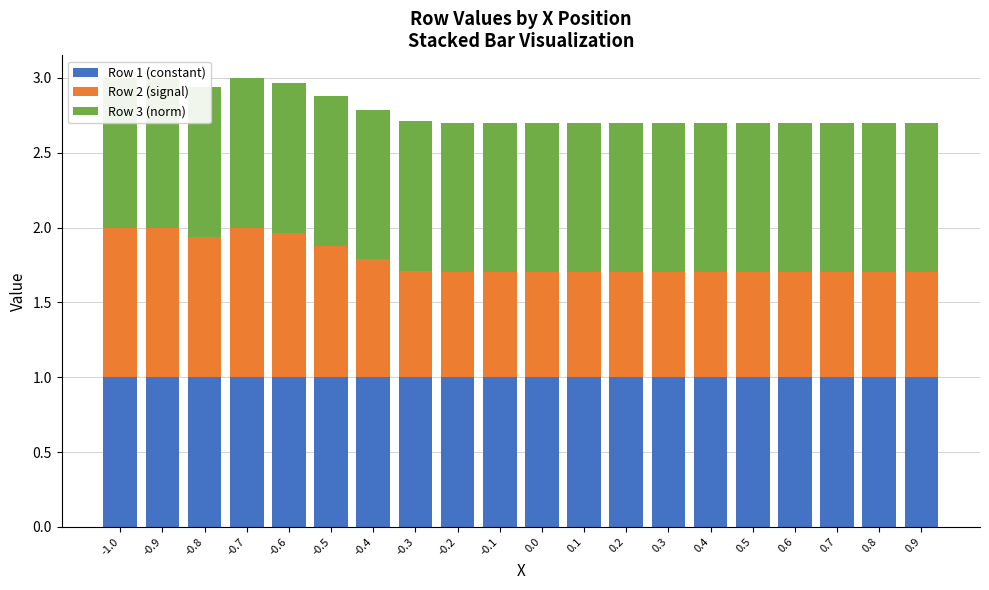

What are all the series names shown in the legend?

Row 1 (constant), Row 2 (signal), Row 3 (norm)